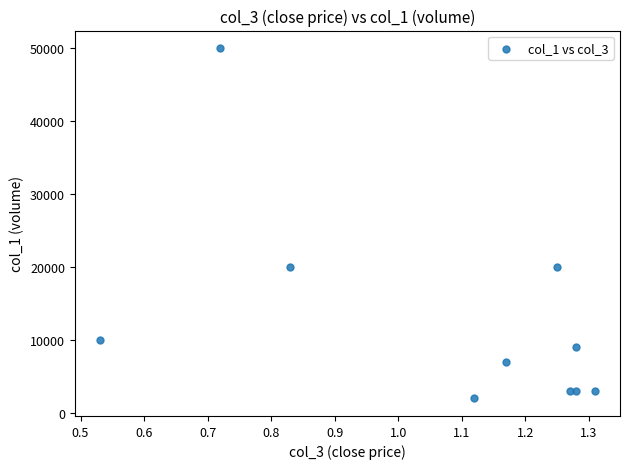

What is the average Y value?

12700